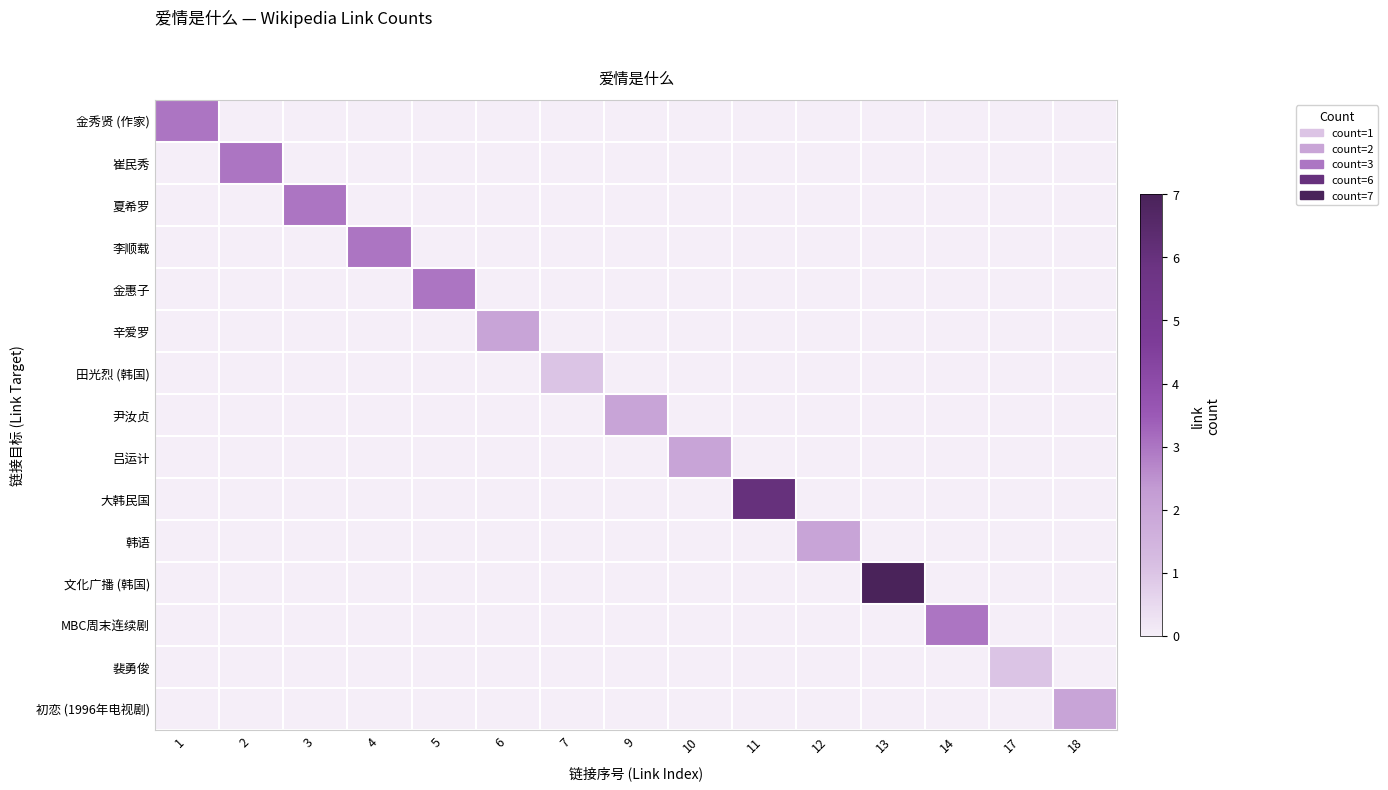

What is the total value across all series at 14?

3